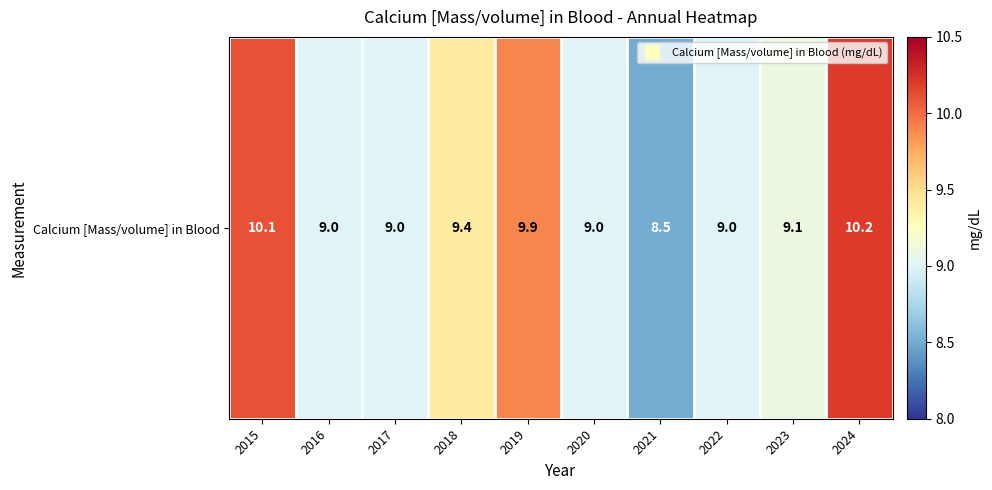

Reading left to right, extract all data points from this chart.

2015=10.1	2016=9.0	2017=9.0	2018=9.4	2019=9.9	2020=9.0	2021=8.5	2022=9.0	2023=9.1	2024=10.2